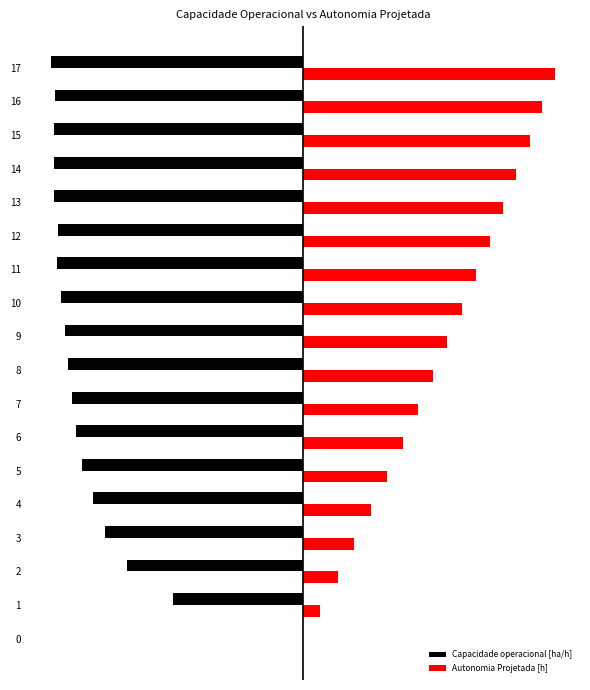

What are all the series names shown in the legend?

Capacidade operacional [ha/h], Autonomia Projetada [h]